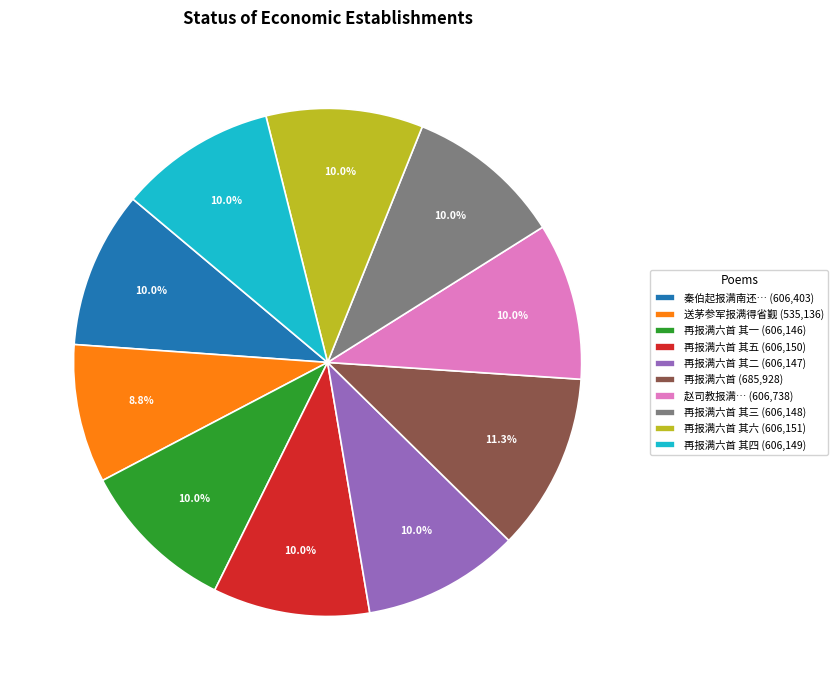

Combined, what portion of the pie is 送茅参军报满得省觐 (535,136) and 再报满六首 其三 (606,148)?

18.8%